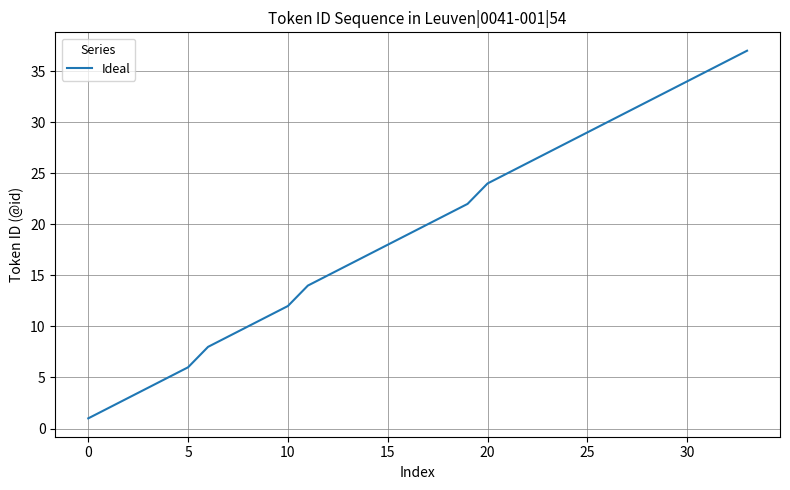

What is the difference between the maximum and minimum values?

36